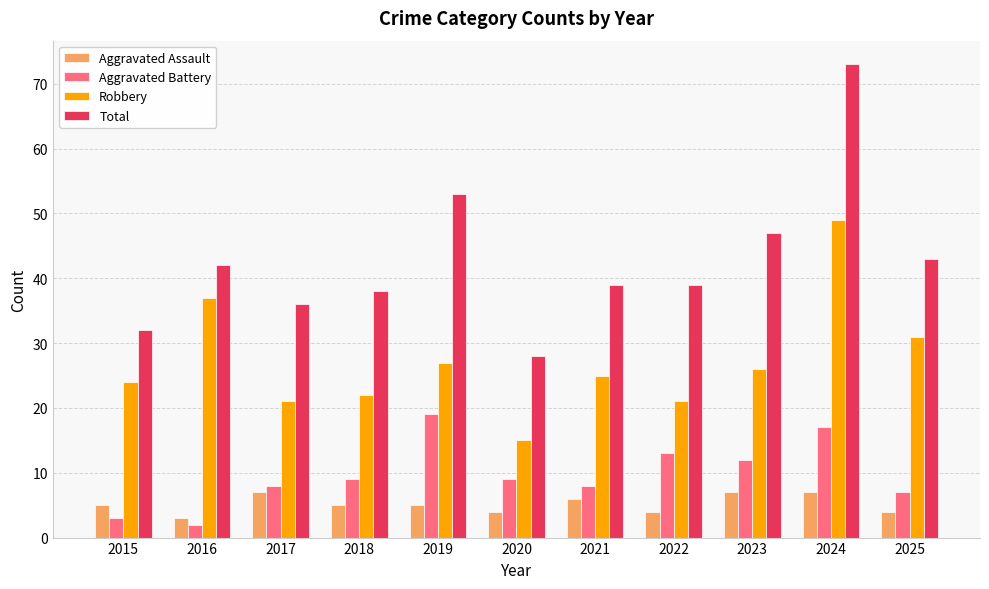

How many categories are shown in the chart?

11